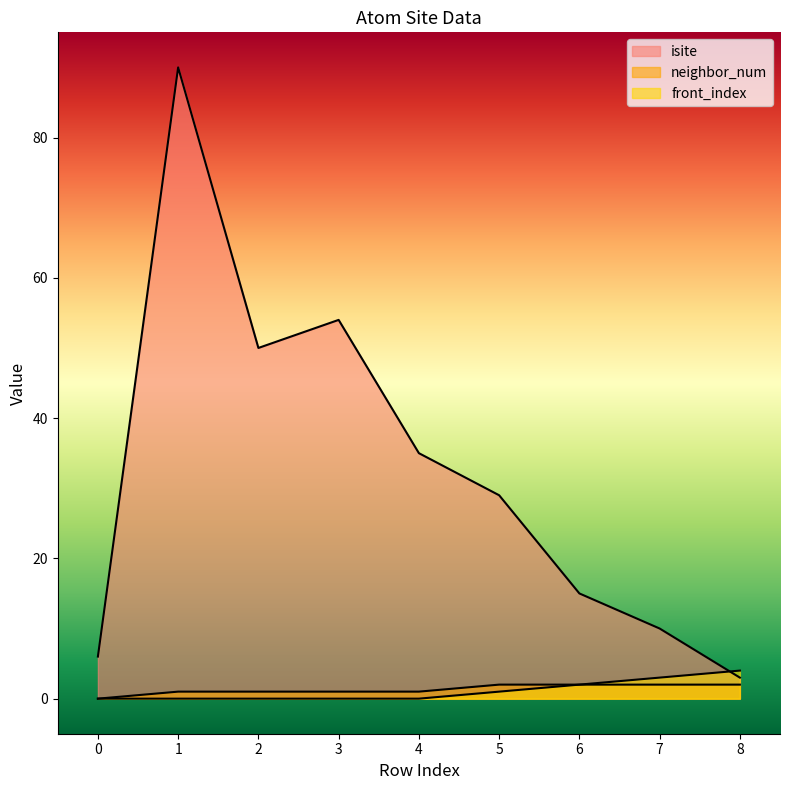

Reading right to left, what are all the values shown in this chart?

isite: 8=3	7=10	6=15	5=29	4=35	3=54	2=50	1=90	0=6
neighbor_num: 8=2	7=2	6=2	5=2	4=1	3=1	2=1	1=1	0=0
front_index: 8=4	7=3	6=2	5=1	4=0	3=0	2=0	1=0	0=0